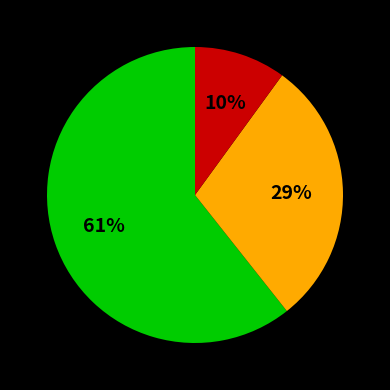

To the nearest percent, what is the average slice percentage?

33%